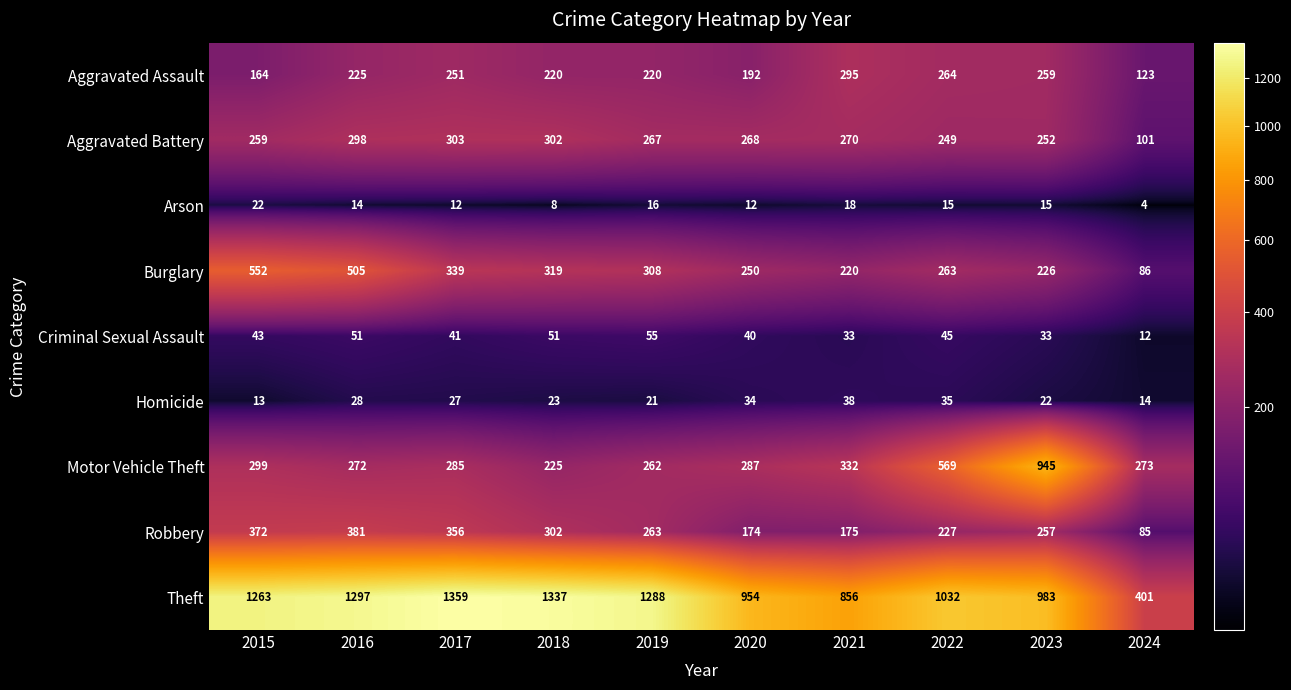

Which category has the highest value in the Arson series?

2015